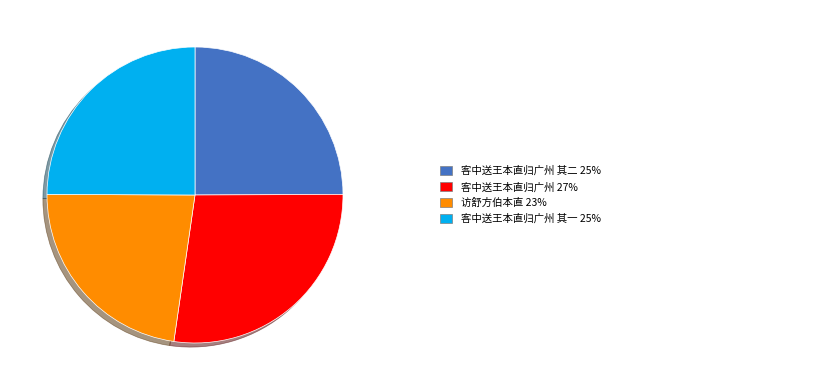

Does any single category account for the majority?

No